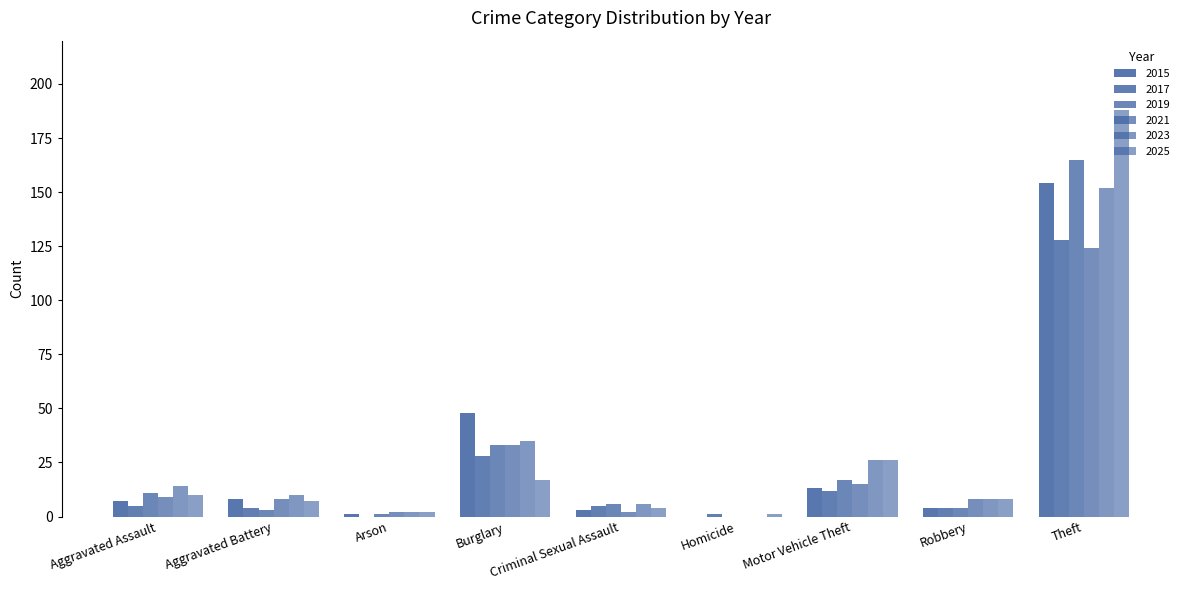

Which category has the highest value across all series?

Theft